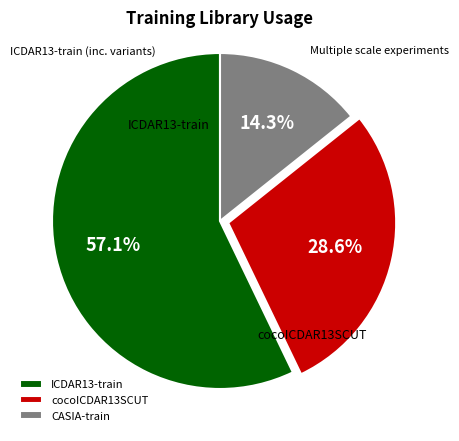

What is the largest slice in the pie chart?

ICDAR13-train